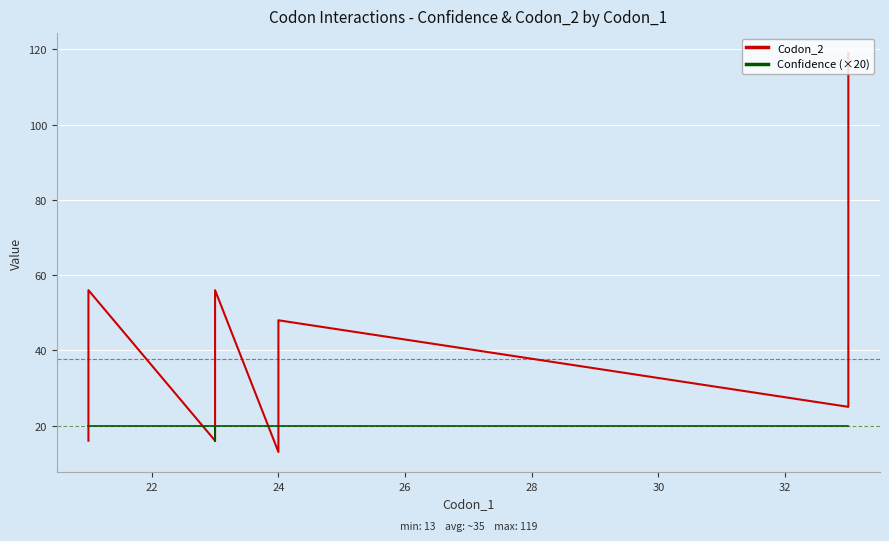

True or false: Confidence (×20) has more than 1 interior local peaks.

False